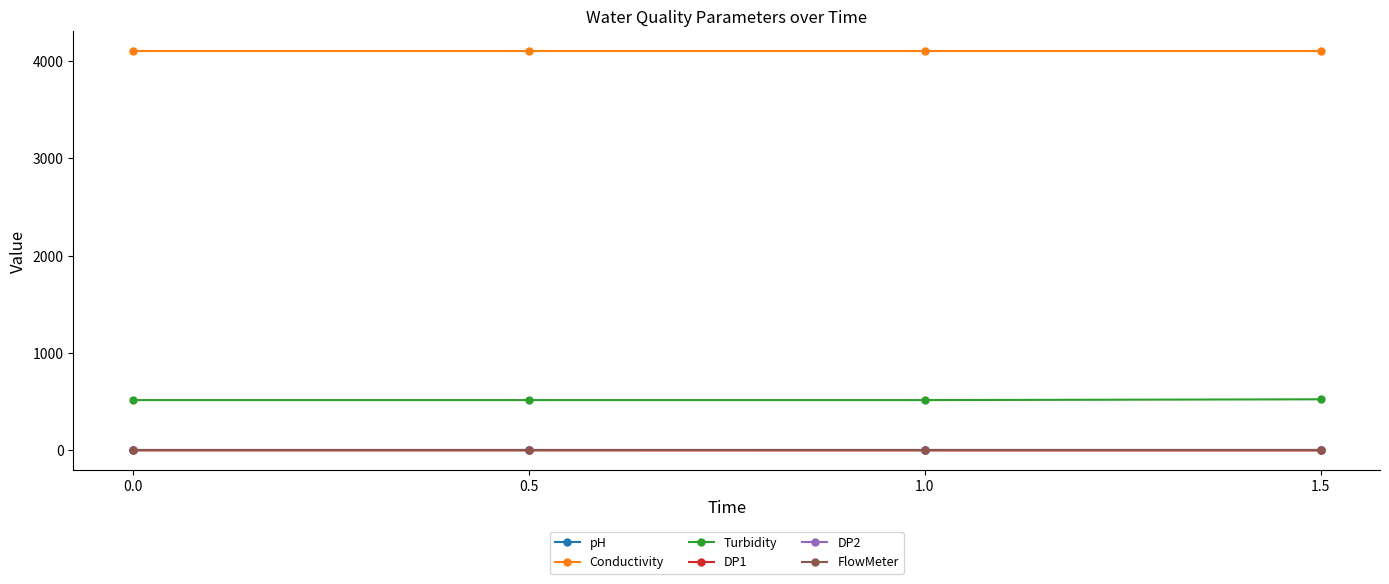

What are all the series names shown in the legend?

pH, Conductivity, Turbidity, DP1, DP2, FlowMeter